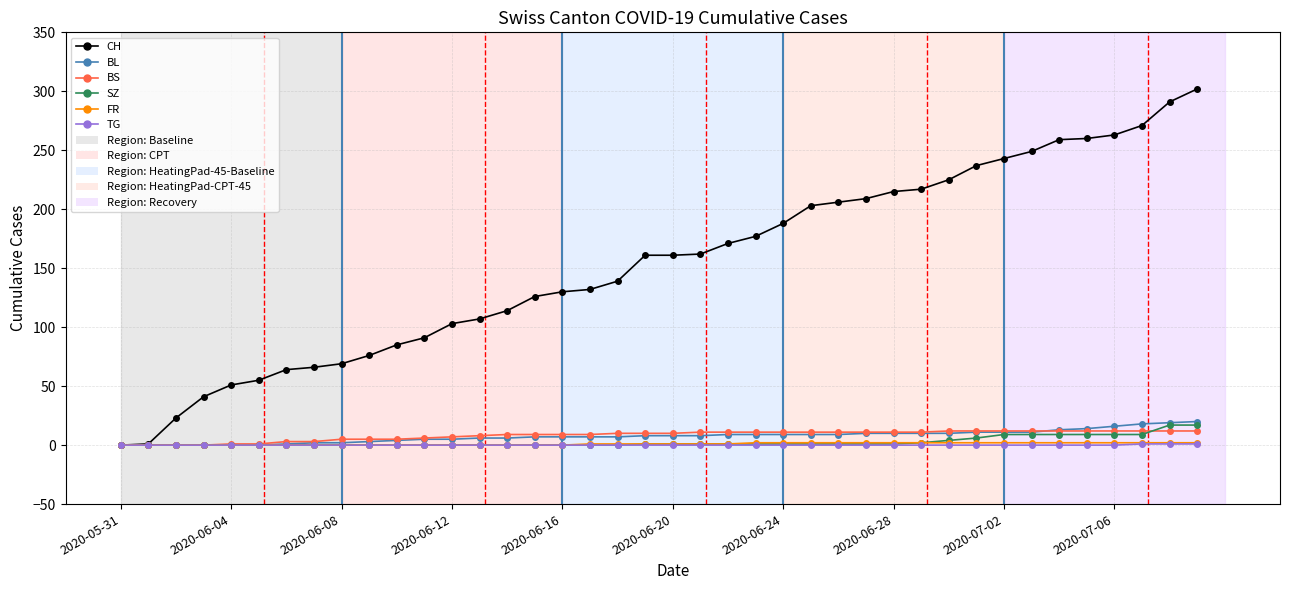

Which series has the largest range (max minus min)?

CH